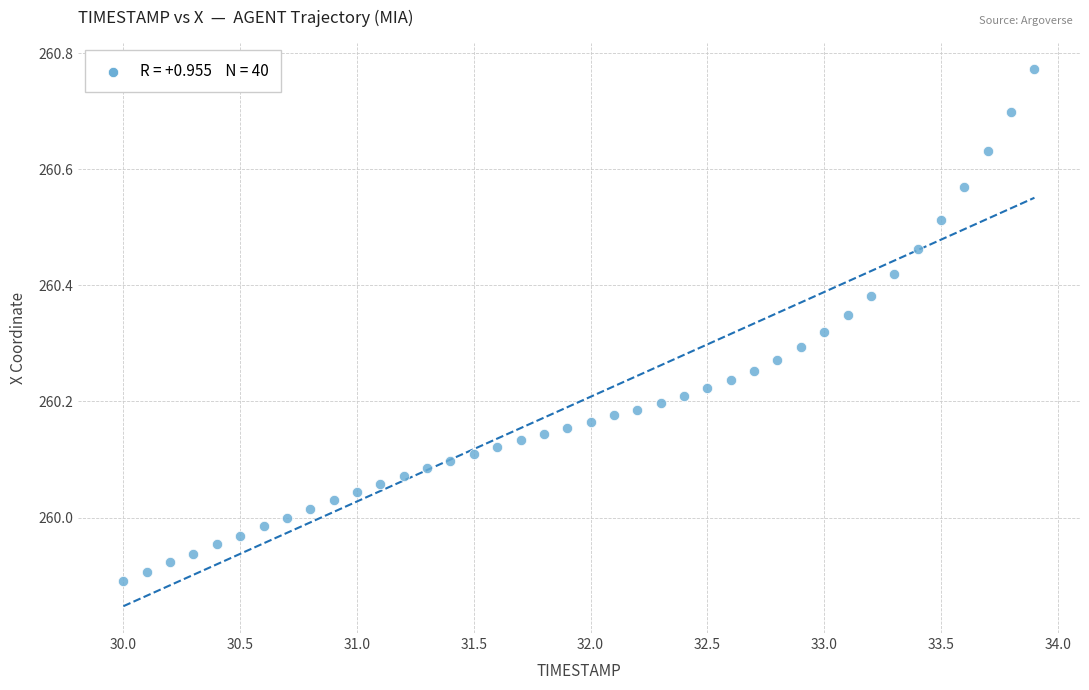

What is the range of X values (max minus min)?

3.9